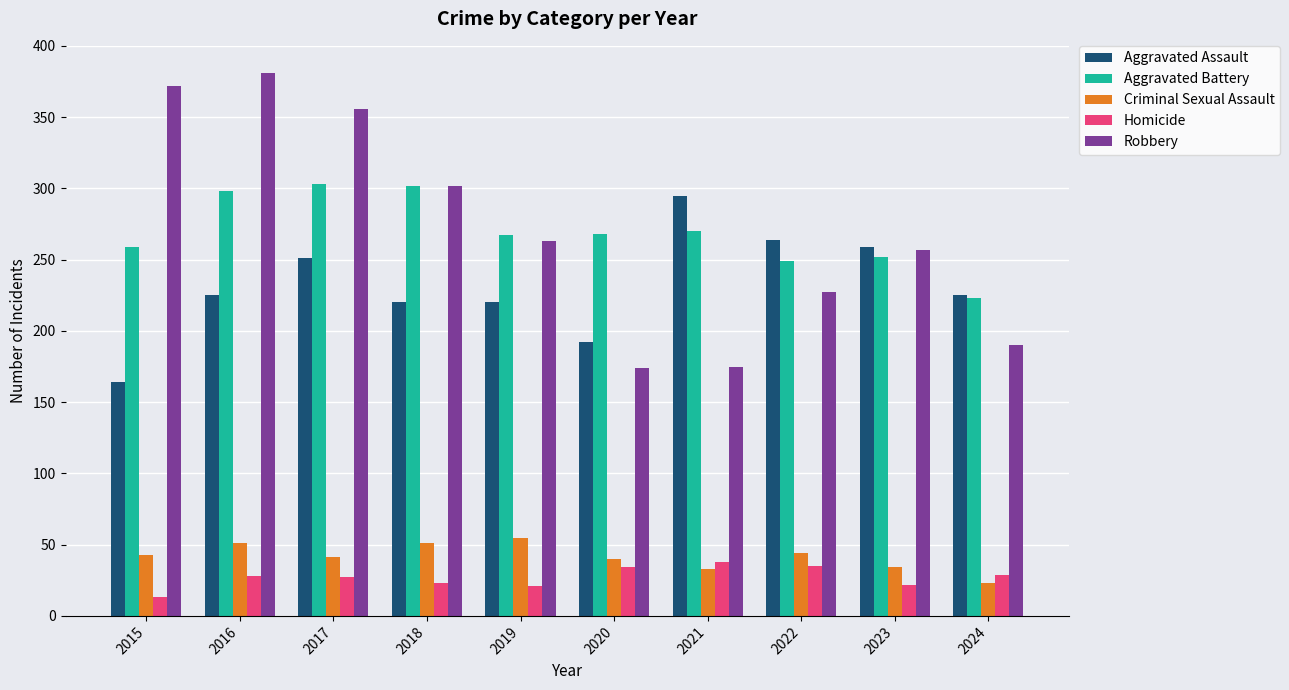

At how many categories does at least one series exceed 313?

3